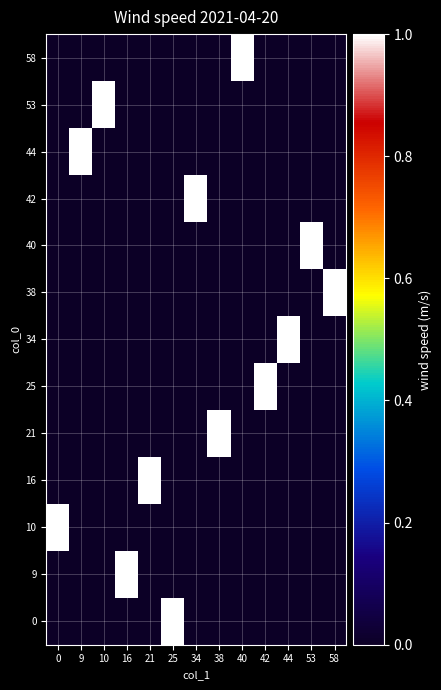

Reading left to right, what are all the values shown in this chart?

0: 0=0	9=0	10=0	16=0	21=0	25=1	34=0	38=0	40=0	42=0	44=0	53=0	58=0
9: 0=0	9=0	10=0	16=1	21=0	25=0	34=0	38=0	40=0	42=0	44=0	53=0	58=0
10: 0=1	9=0	10=0	16=0	21=0	25=0	34=0	38=0	40=0	42=0	44=0	53=0	58=0
16: 0=0	9=0	10=0	16=0	21=1	25=0	34=0	38=0	40=0	42=0	44=0	53=0	58=0
21: 0=0	9=0	10=0	16=0	21=0	25=0	34=0	38=1	40=0	42=0	44=0	53=0	58=0
25: 0=0	9=0	10=0	16=0	21=0	25=0	34=0	38=0	40=0	42=1	44=0	53=0	58=0
34: 0=0	9=0	10=0	16=0	21=0	25=0	34=0	38=0	40=0	42=0	44=1	53=0	58=0
38: 0=0	9=0	10=0	16=0	21=0	25=0	34=0	38=0	40=0	42=0	44=0	53=0	58=1
40: 0=0	9=0	10=0	16=0	21=0	25=0	34=0	38=0	40=0	42=0	44=0	53=1	58=0
42: 0=0	9=0	10=0	16=0	21=0	25=0	34=1	38=0	40=0	42=0	44=0	53=0	58=0
44: 0=0	9=1	10=0	16=0	21=0	25=0	34=0	38=0	40=0	42=0	44=0	53=0	58=0
53: 0=0	9=0	10=1	16=0	21=0	25=0	34=0	38=0	40=0	42=0	44=0	53=0	58=0
58: 0=0	9=0	10=0	16=0	21=0	25=0	34=0	38=0	40=1	42=0	44=0	53=0	58=0